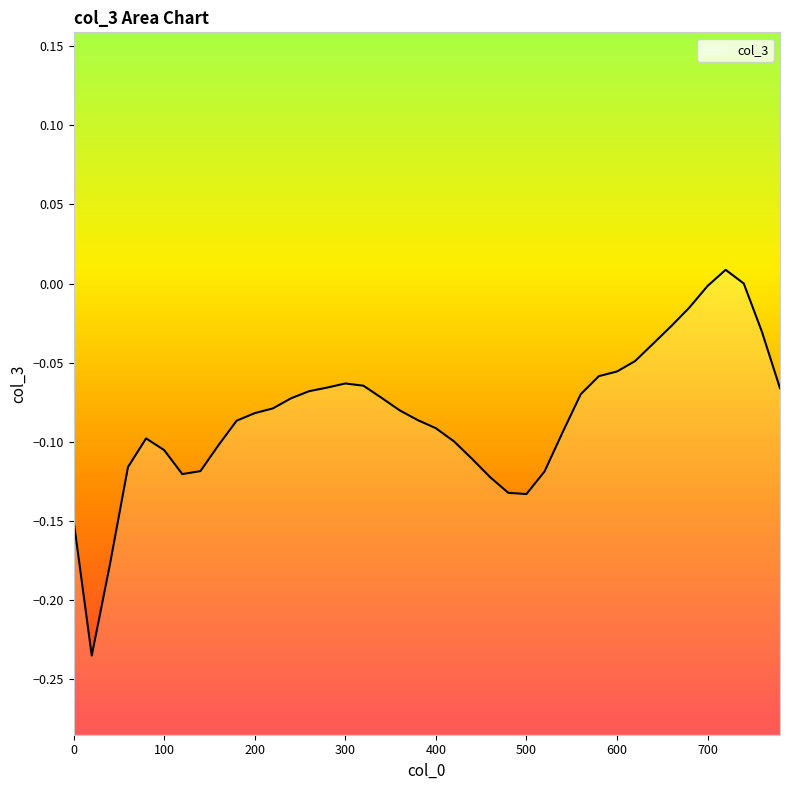

What is the average value?

-0.1